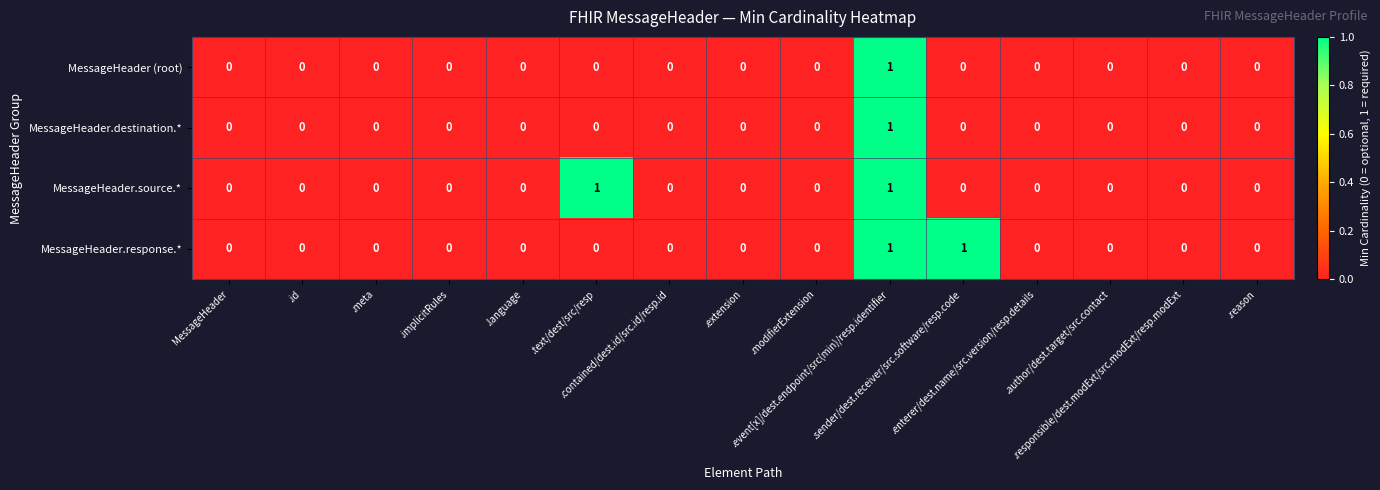

Count the number of categories in the chart.

15